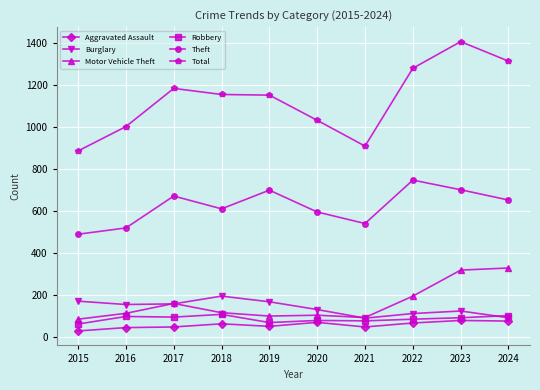

Does the chart have visible grid lines?

Yes